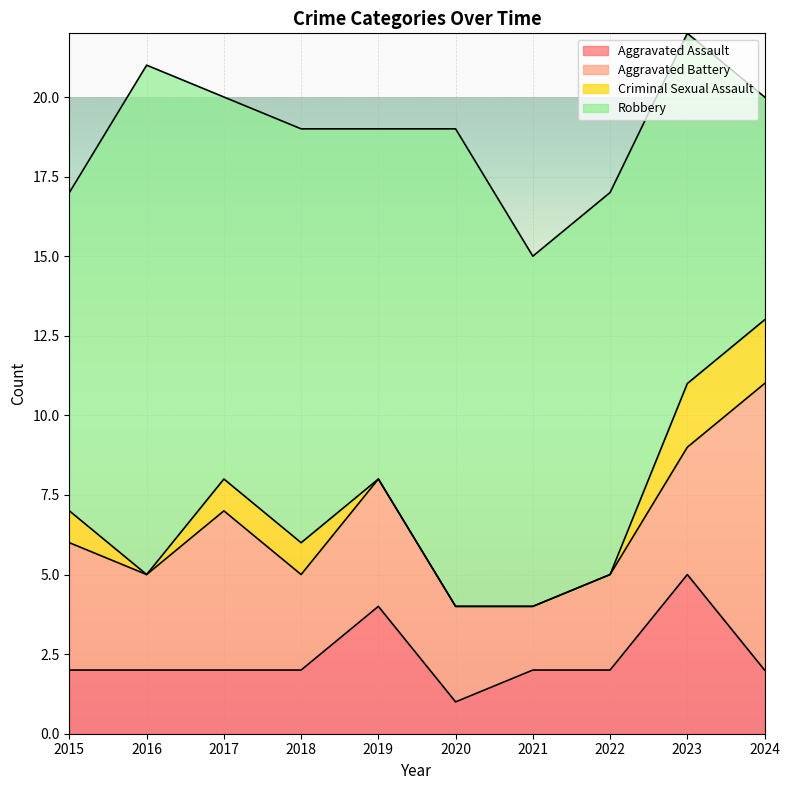

Which series has the widest spread of values?

Robbery